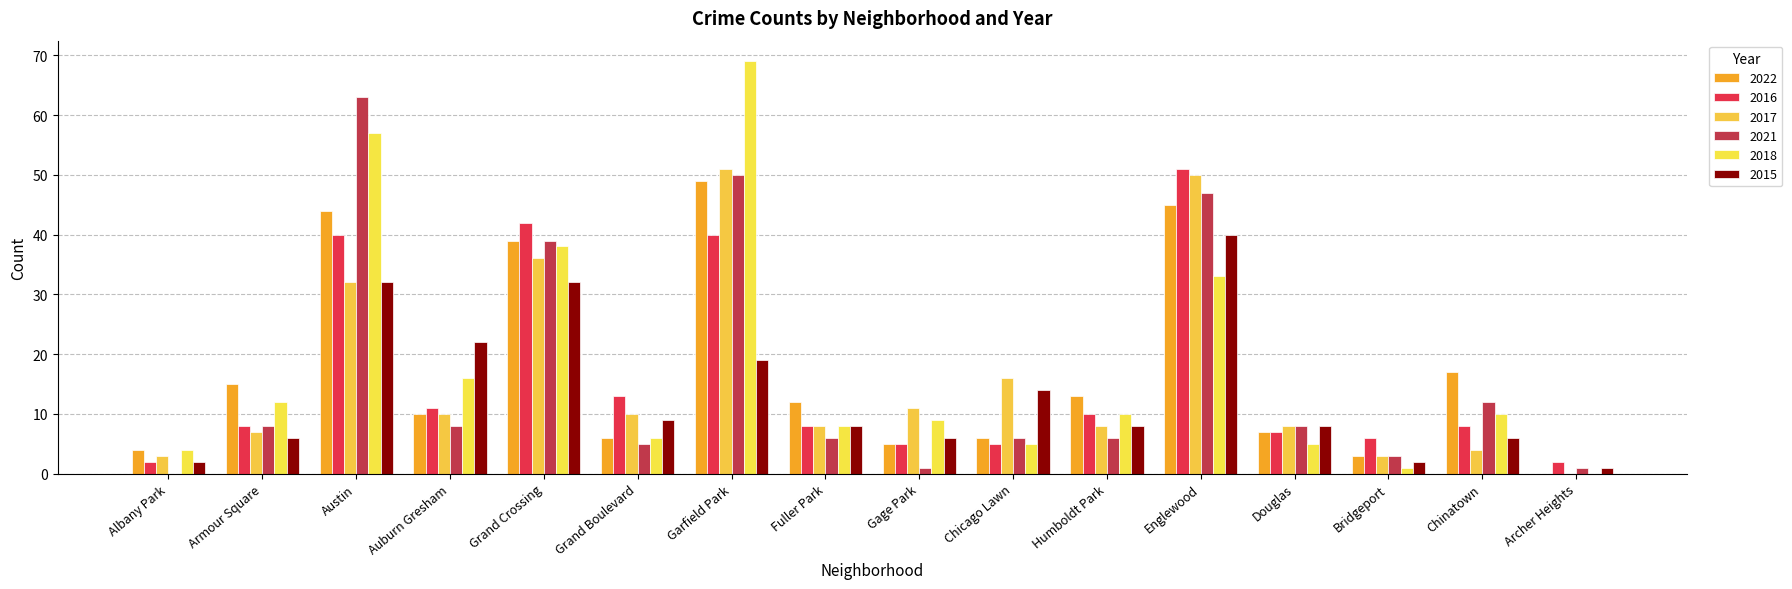

What is the average value of the 2022 series?

17